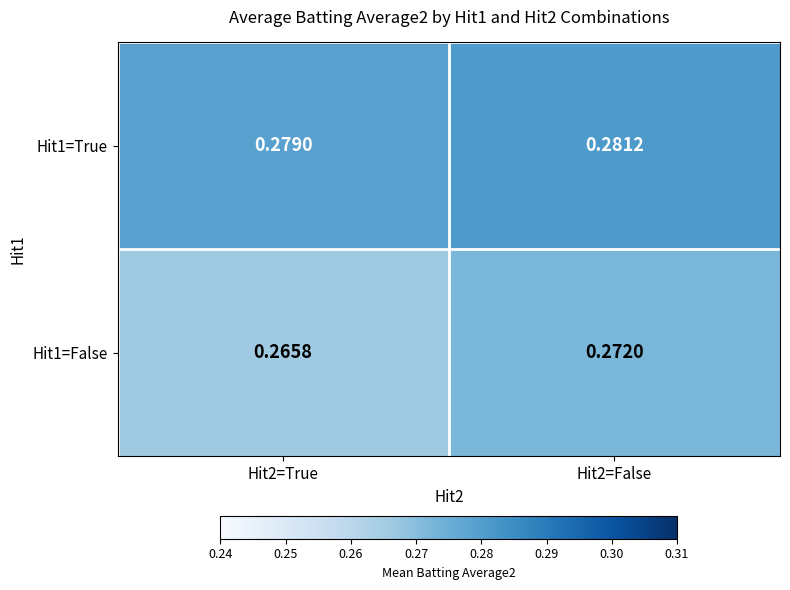

Which series has the largest total across all categories?

Hit1=True